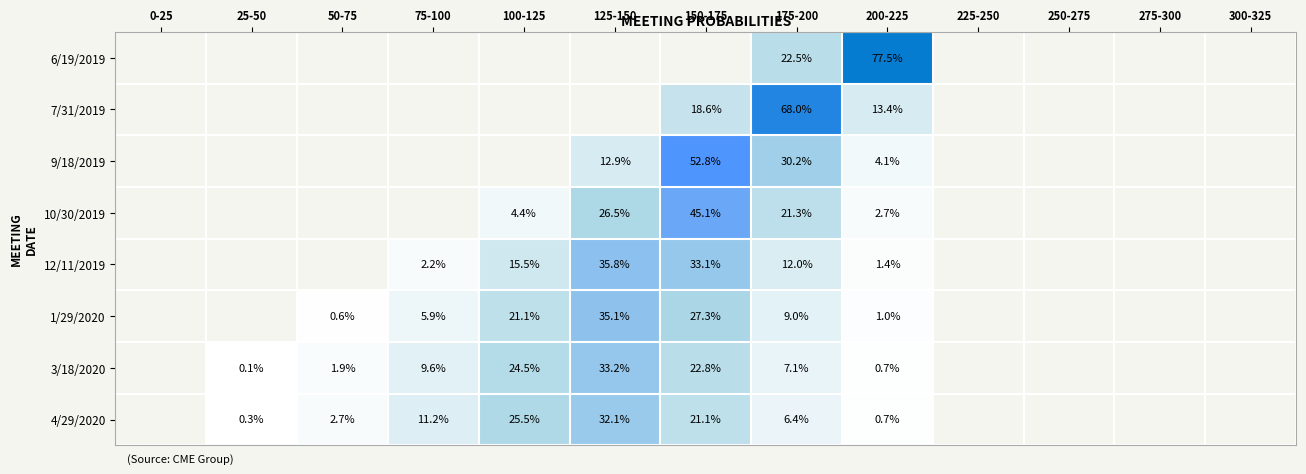

What is the maximum value shown in the chart?

77.5